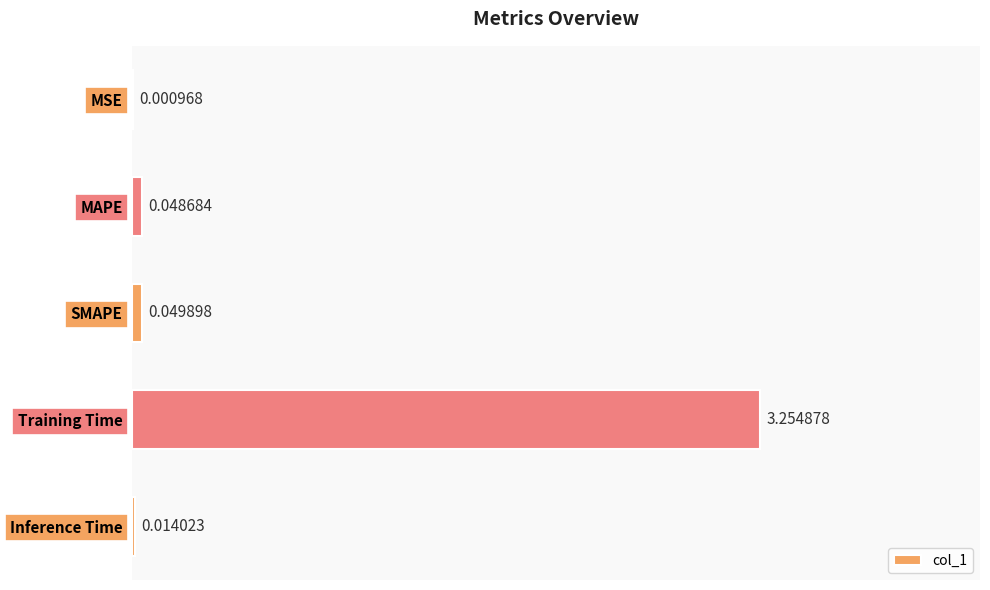

What is the change in value from MAPE to Training Time?

+3.2